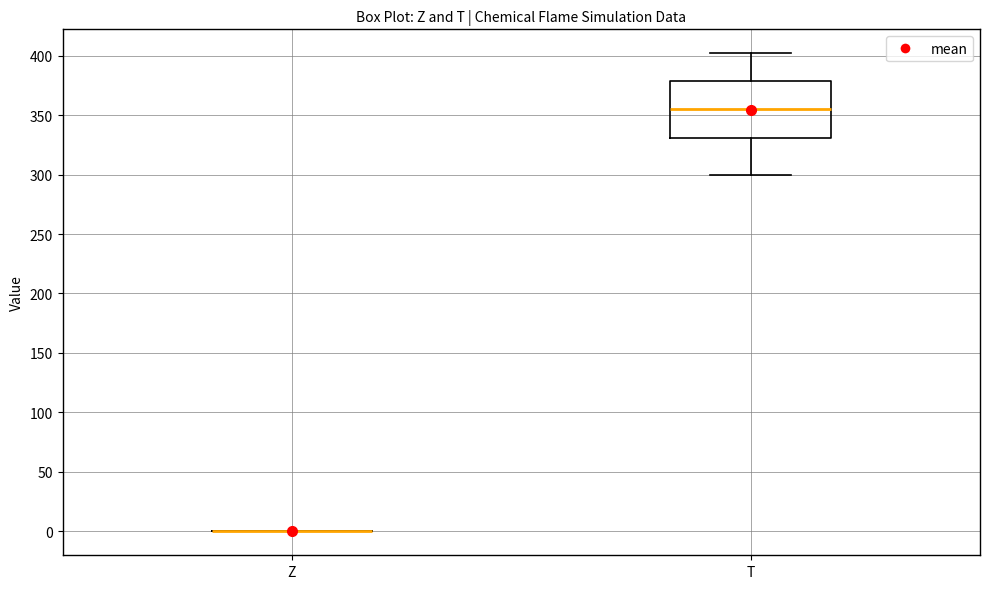

Where does the median line of the box for T sit on the y-axis? The values are not printed on the chart, so give them approximately, as read against the axis.

355